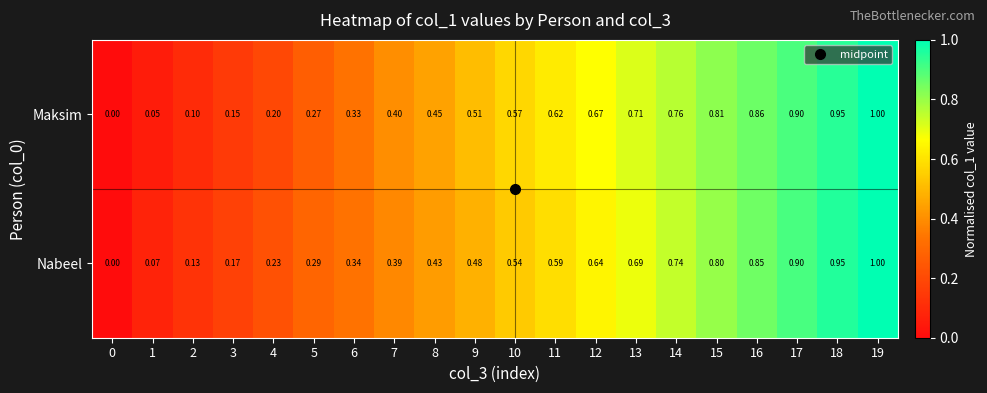

Rank the series at 1 from lowest to highest value.

Maksim, Nabeel